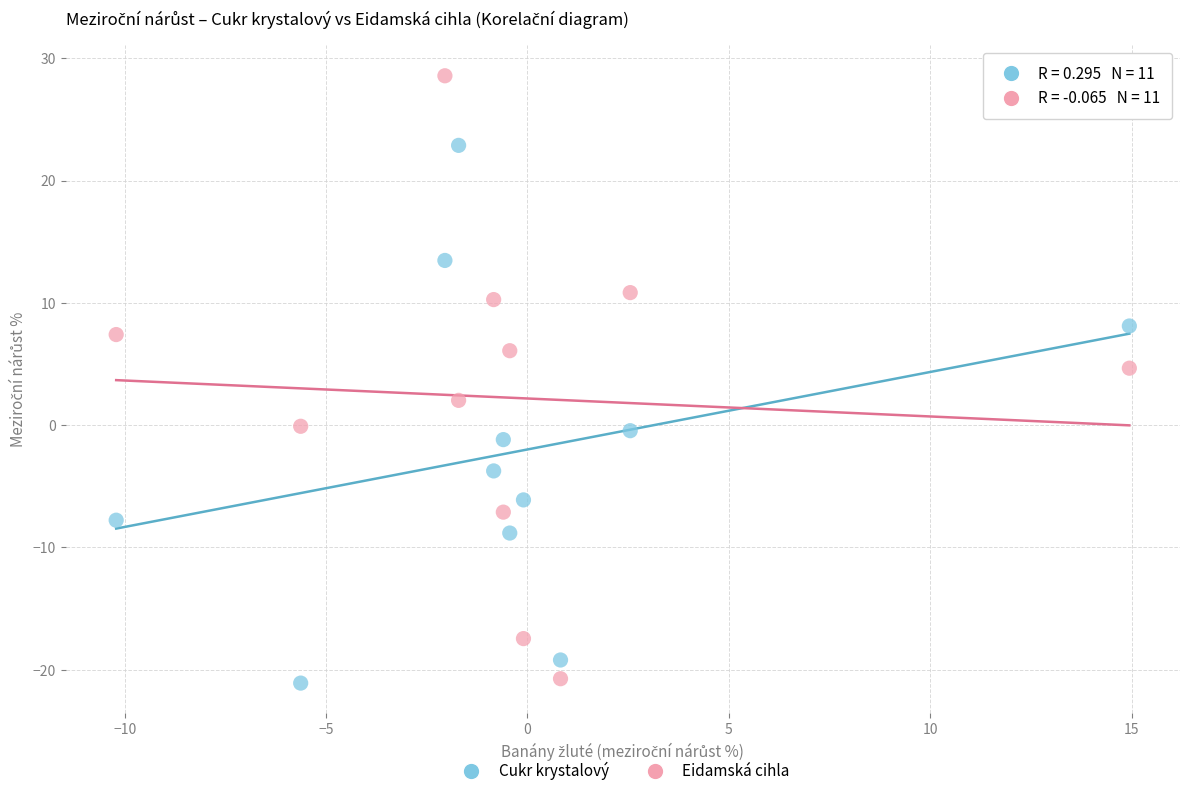

Across all data points, what is the range of Y values (max minus min)?

49.7